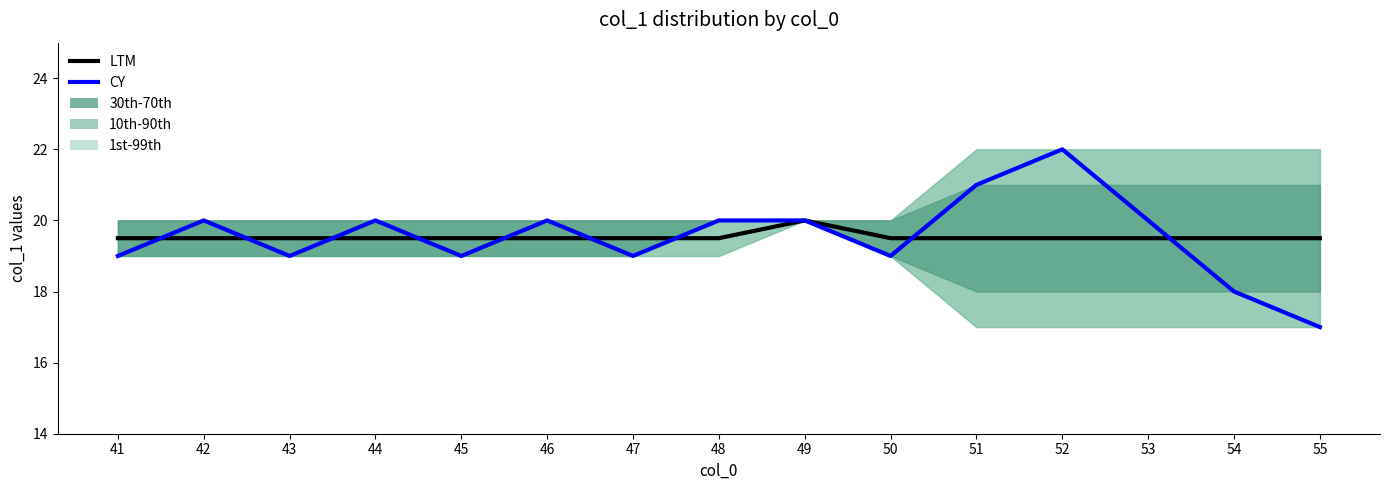

True or false: CY and LTM intersect in this chart.

True